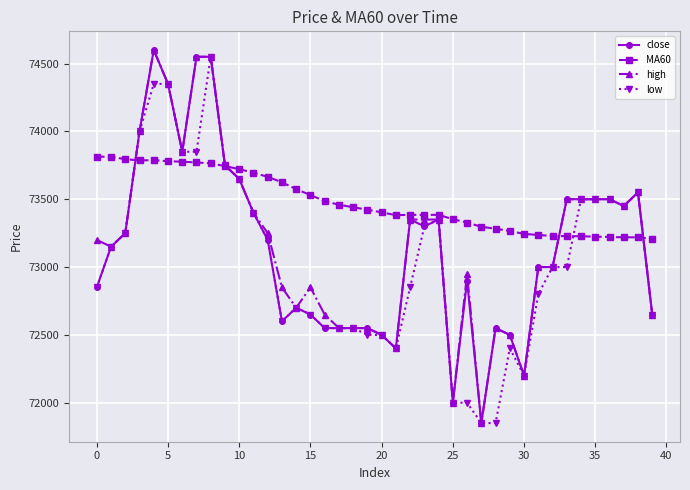

Which series has the largest total across all categories?

MA60